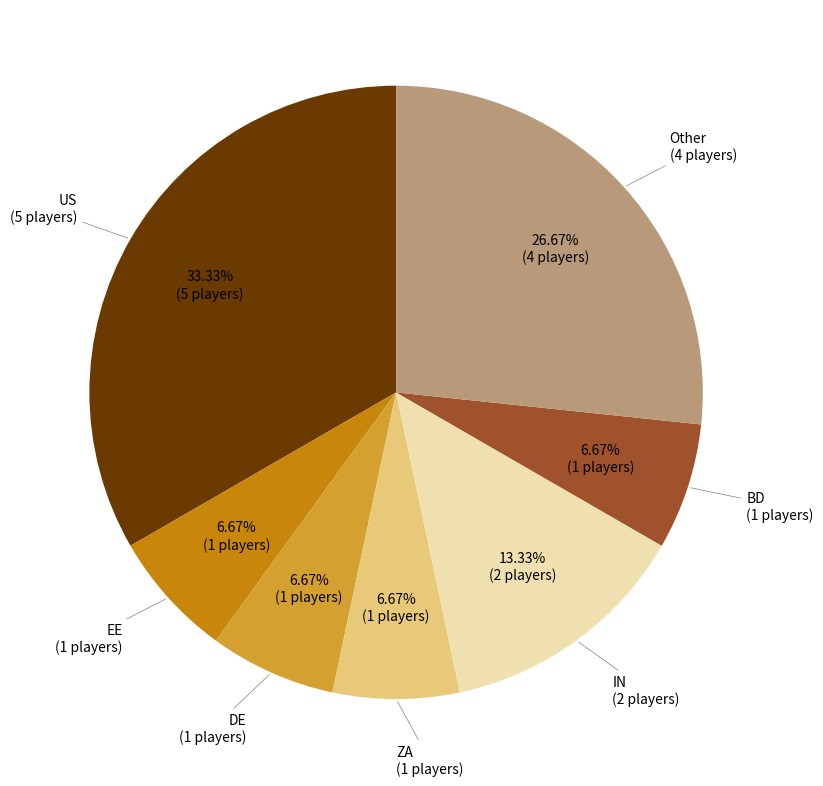

Count the number of slices in the pie.

7